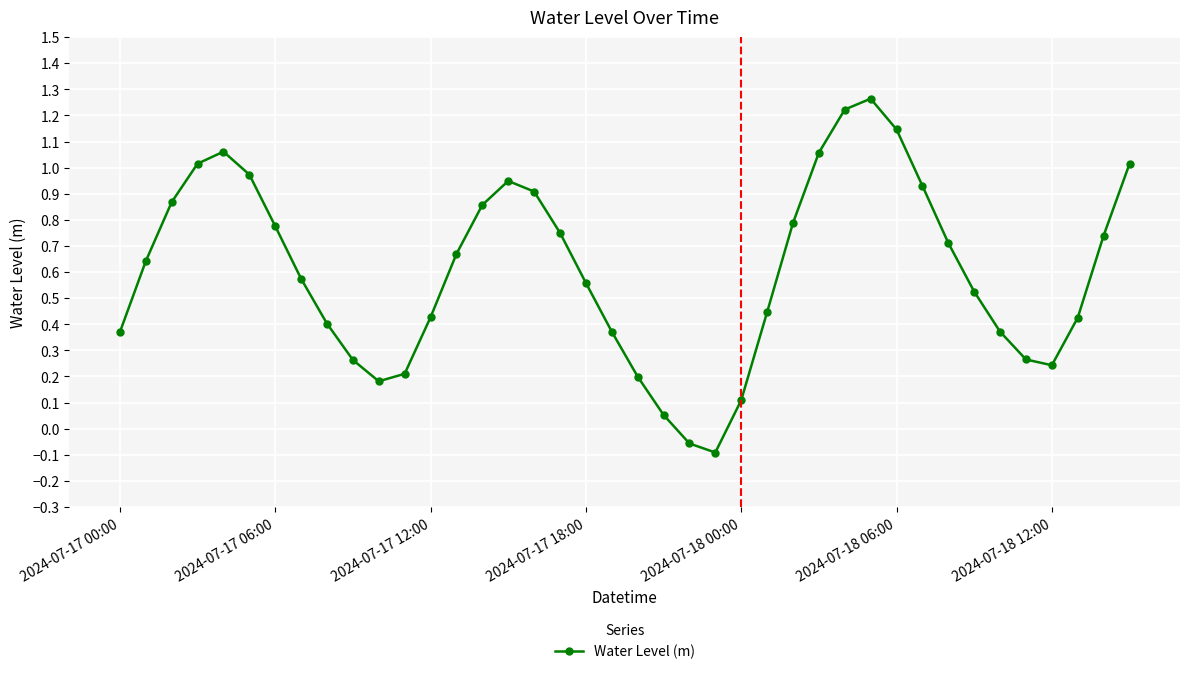

What is the sum of all values?

24.2